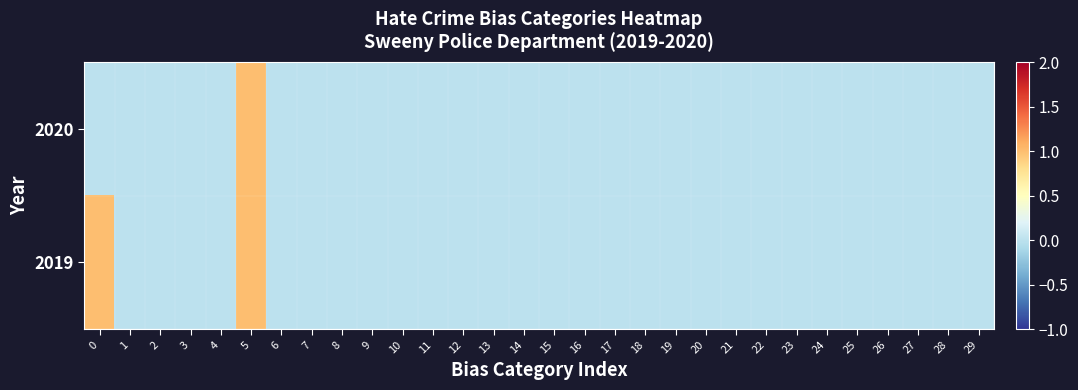

Reading left to right, what are all the values shown in this chart?

2020: 0=0	1=0	2=0	3=0	4=0	5=1	6=0	7=0	8=0	9=0	10=0	11=0	12=0	13=0	14=0	15=0	16=0	17=0	18=0	19=0	20=0	21=0	22=0	23=0	24=0	25=0	26=0	27=0	28=0	29=0
2019: 0=1	1=0	2=0	3=0	4=0	5=1	6=0	7=0	8=0	9=0	10=0	11=0	12=0	13=0	14=0	15=0	16=0	17=0	18=0	19=0	20=0	21=0	22=0	23=0	24=0	25=0	26=0	27=0	28=0	29=0